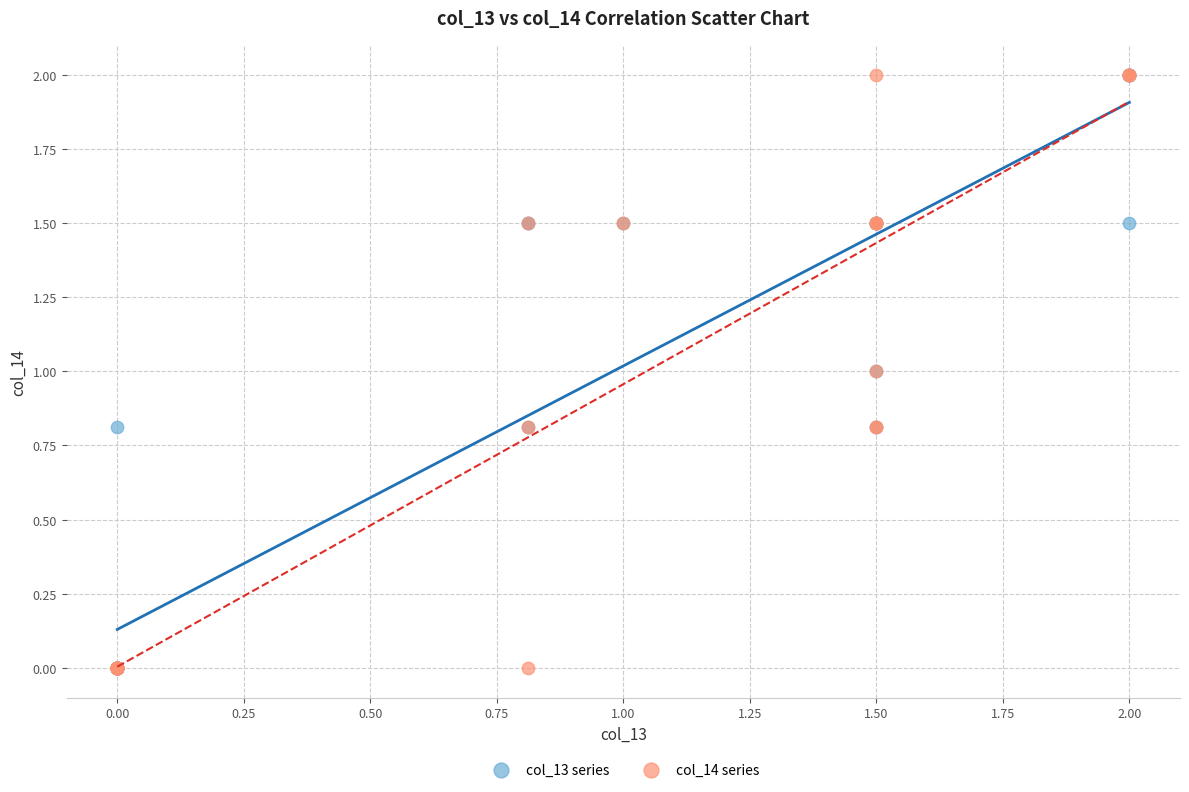

What are all the series names shown in the legend?

col_13 series, col_14 series